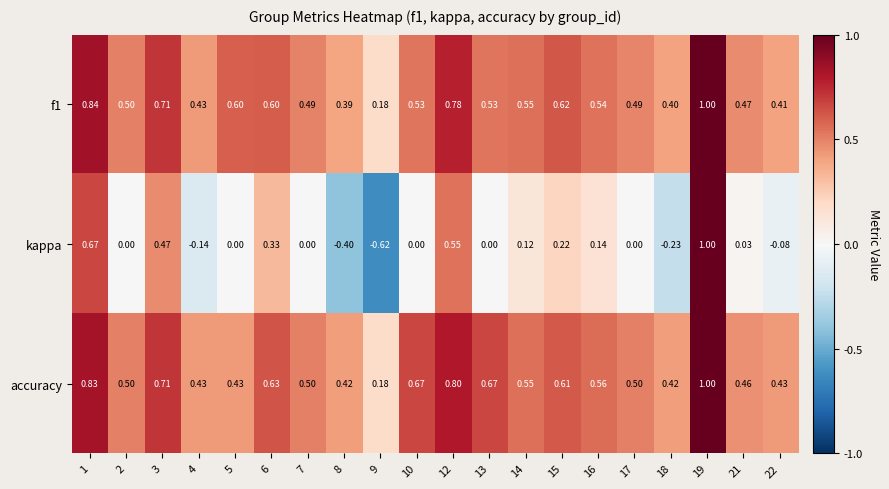

Which series has the largest total across all categories?

accuracy